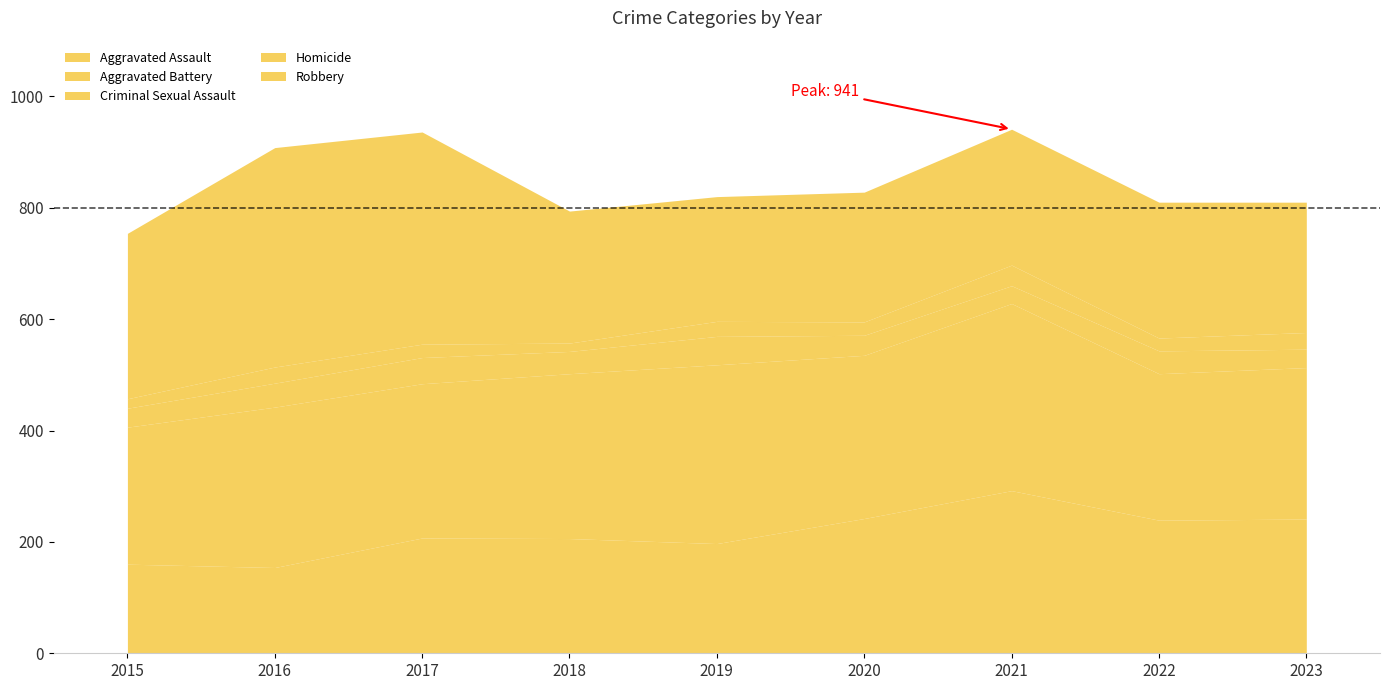

Is it true that Aggravated Assault equals 292 at 2021?

True